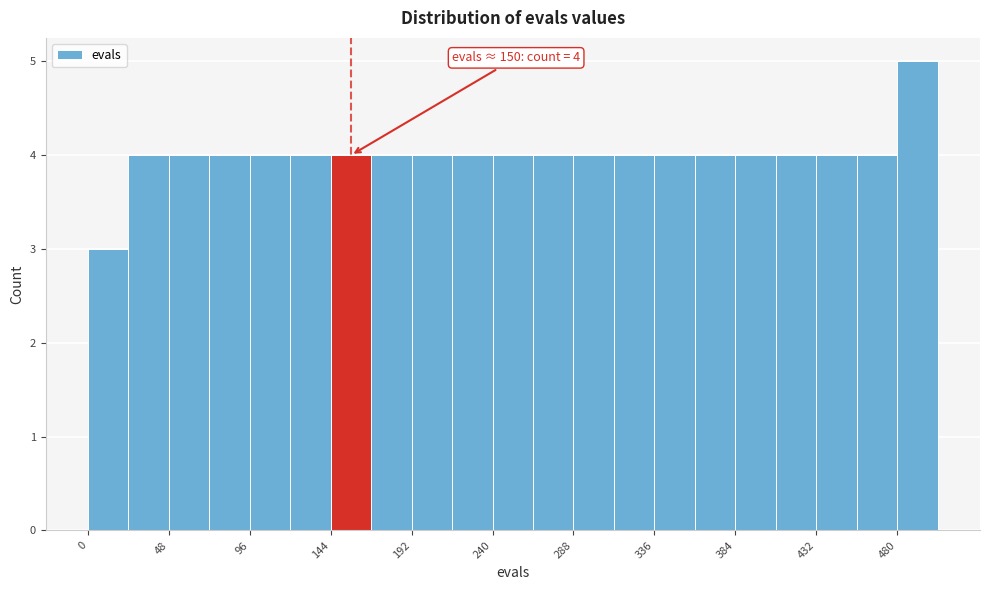

Over which range of the x-axis is the bar tallest?

480 to 504